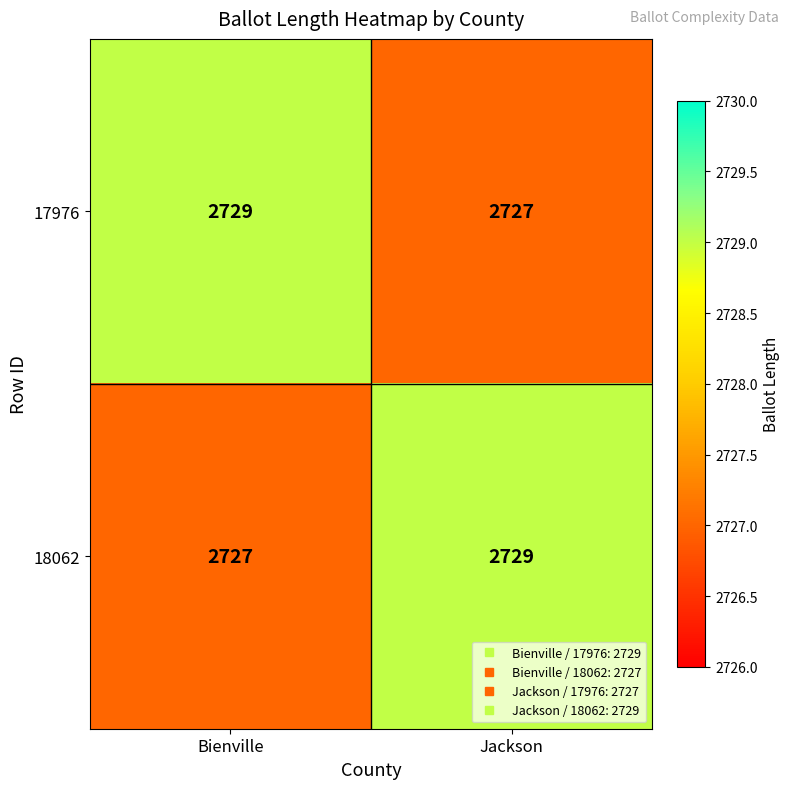

What is the sum of all 17976 values?

5456